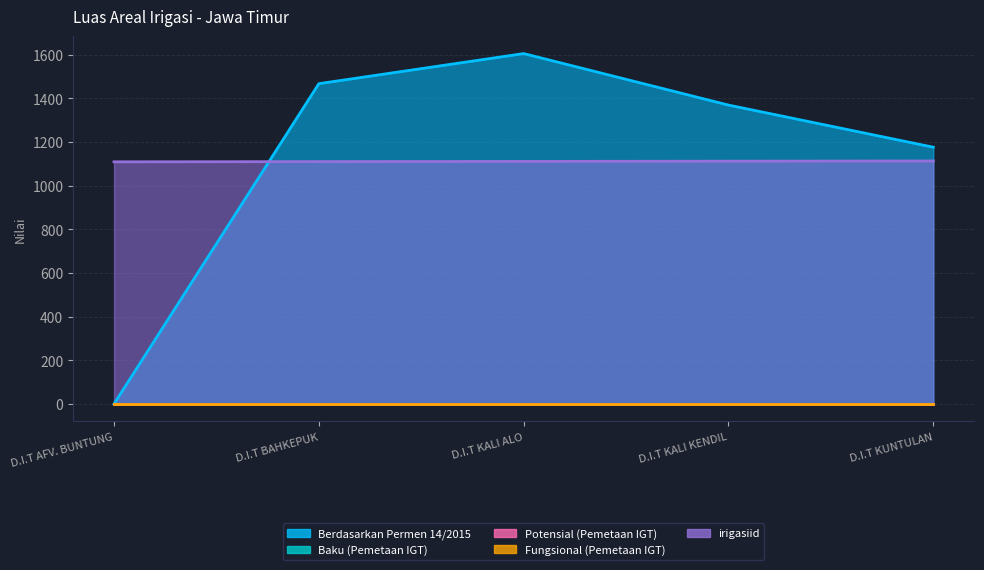

How many lines are shown in the chart?

5